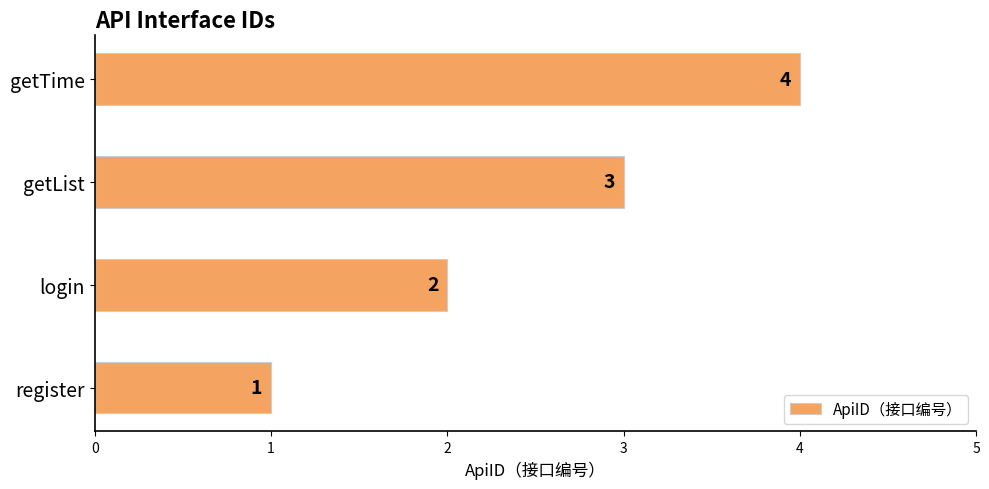

True or false: the data shows 1 at getList.

False